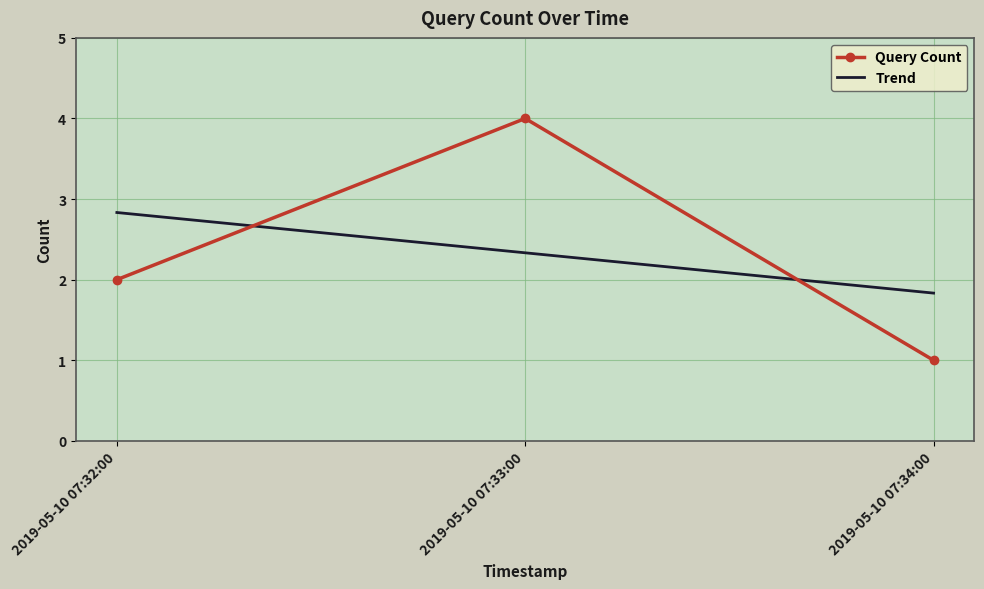

What is the total value across all series at 2019-05-10 07:34:00?

2.8